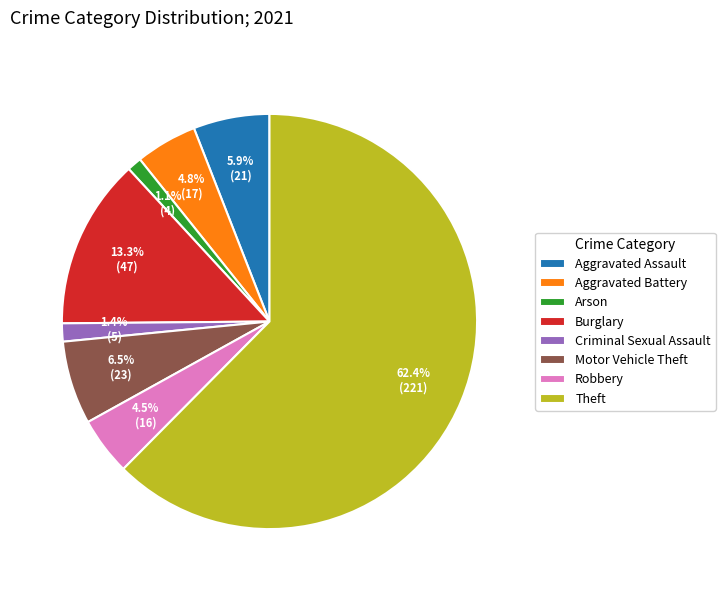

Do Aggravated Assault and Robbery together represent more than half of the pie?

No